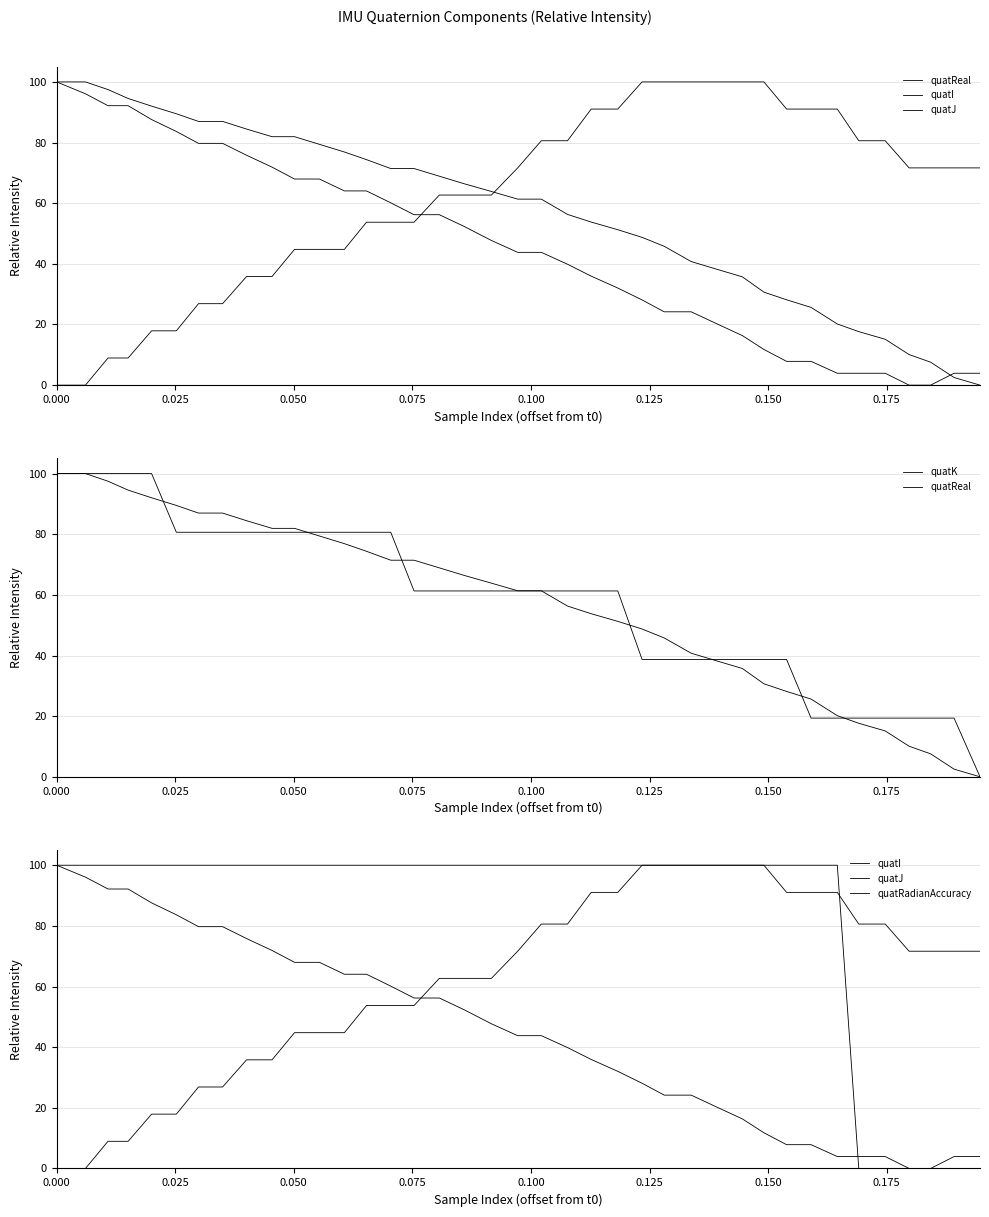

True or false: quatJ has more than 1 interior local peaks.

False